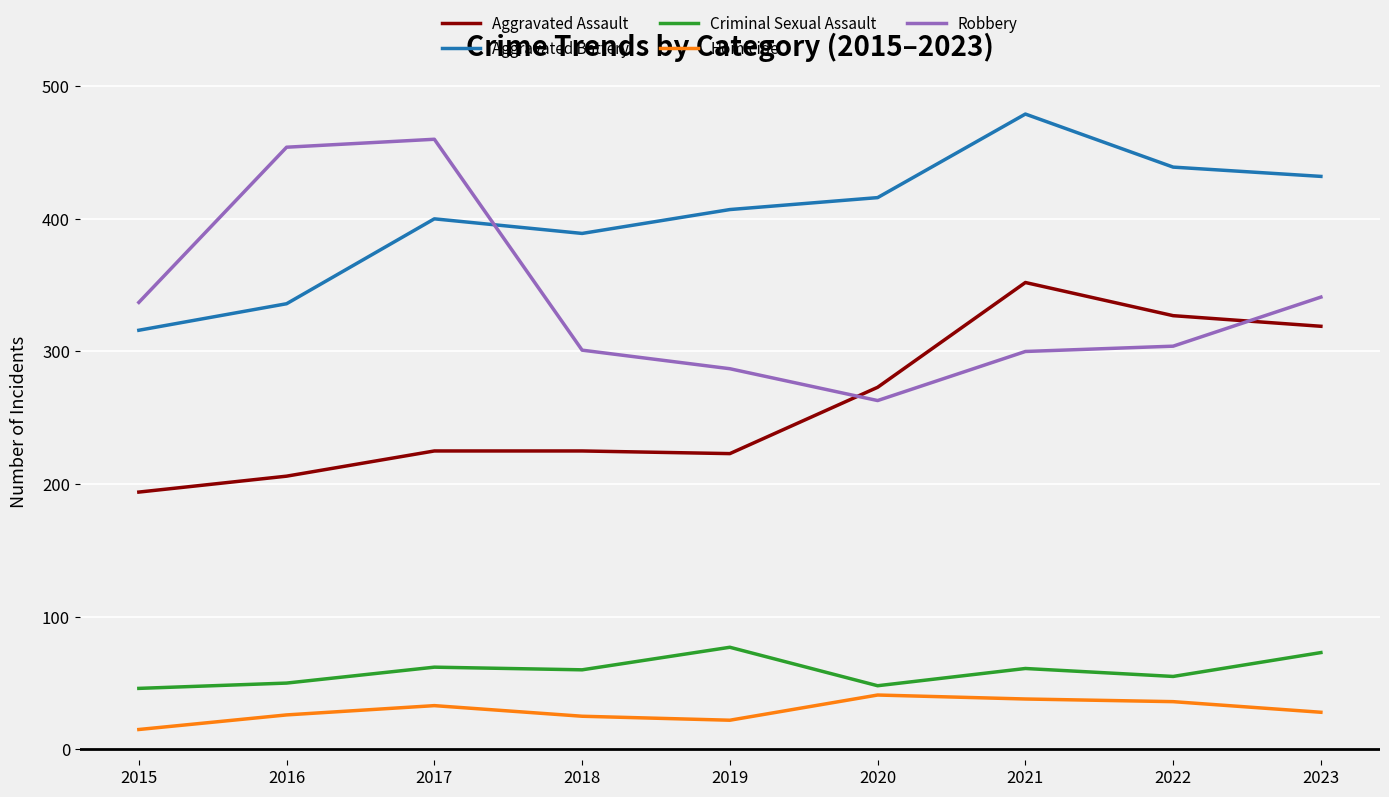

The Aggravated Battery series shows 189 at 2023. True or false?

False